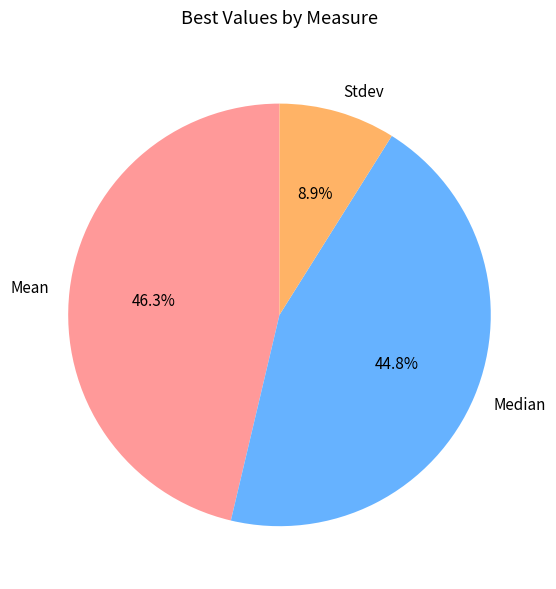

Which category has the smallest portion of the pie?

Stdev